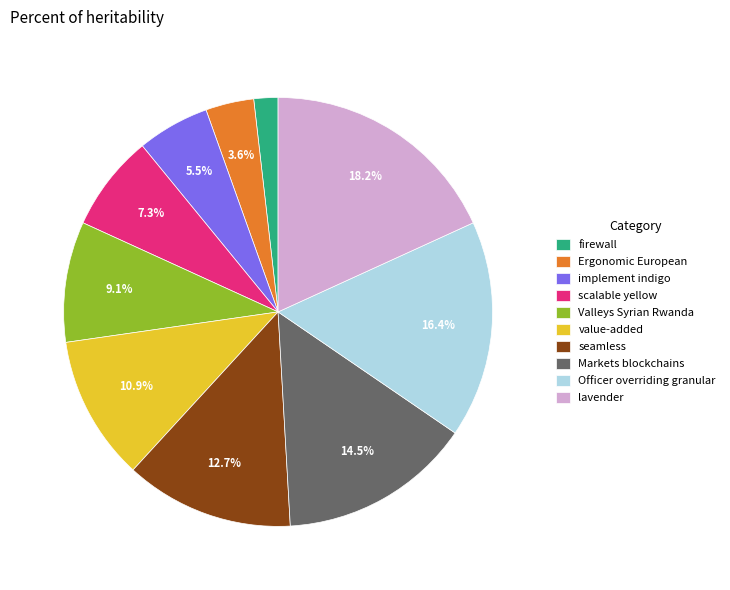

To the nearest percent, what percentage of the pie is scalable yellow?

7%